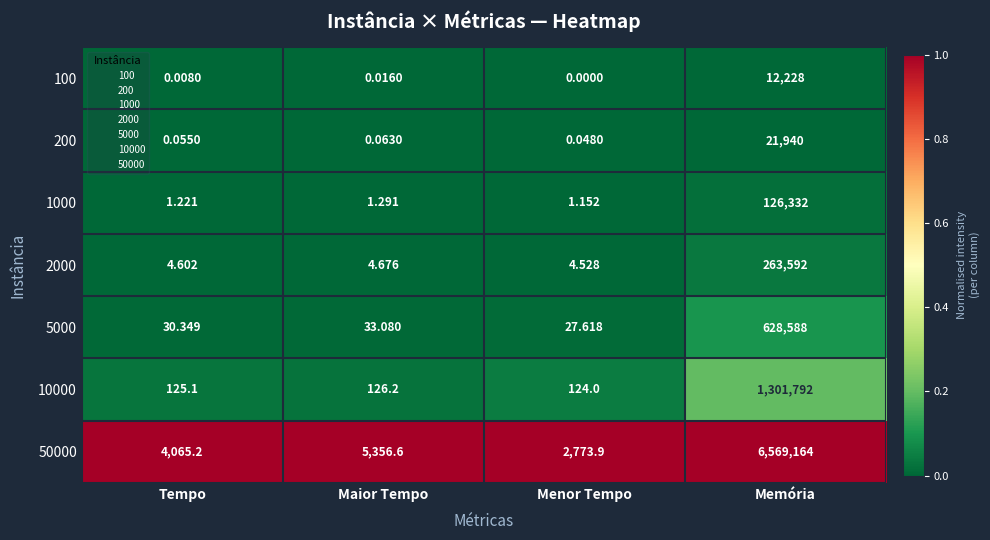

At which label is 1000 closest to 63166?

Maior Tempo